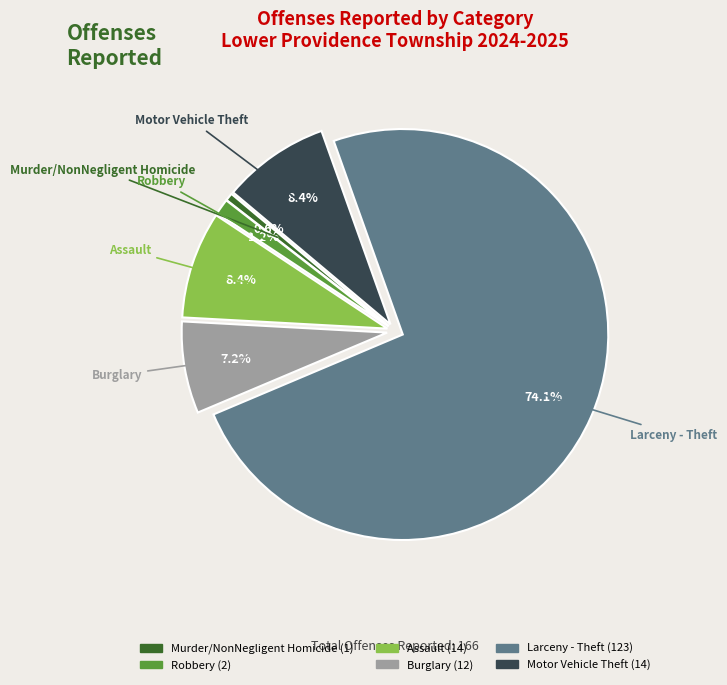

To the nearest percent, what percentage of the pie is Assault?

8%